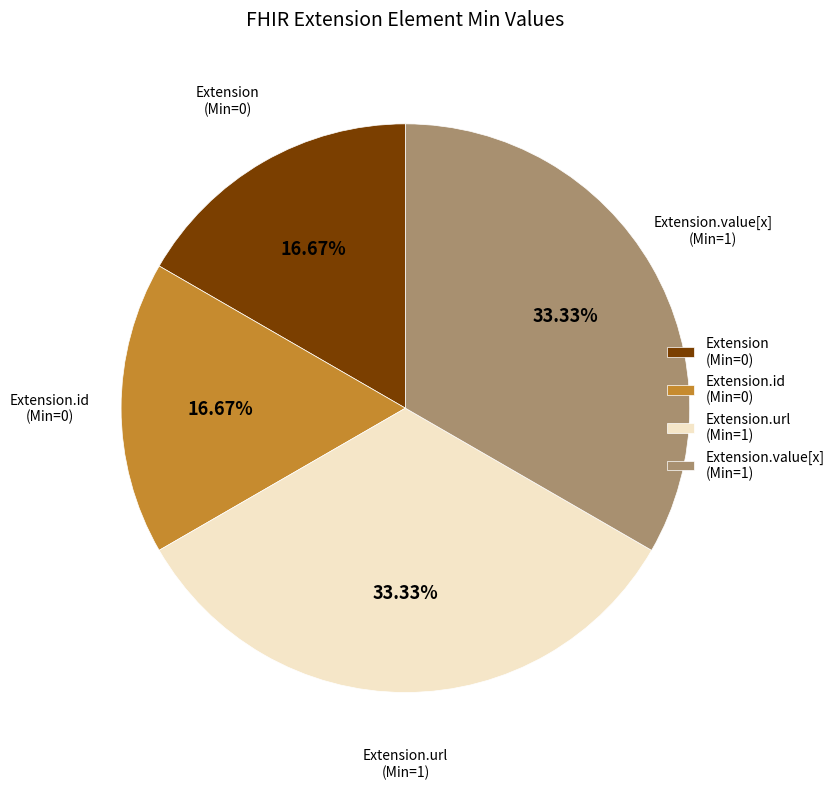

Approximately how many times larger is the value at Extension (Min=0) compared to Extension.id (Min=0)?

1.0